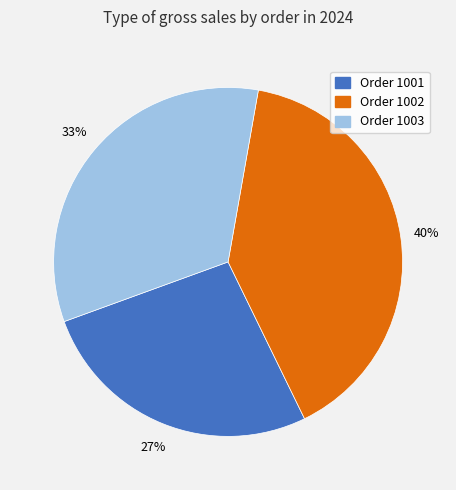

The Order 1003 slice represents 33% of the pie. True or false?

True